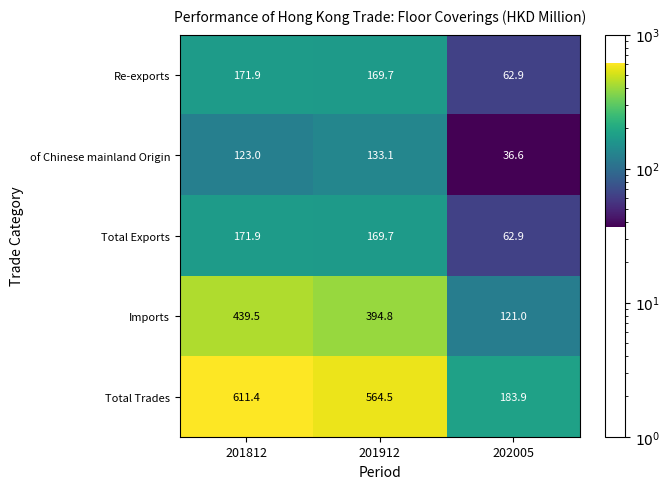

What is the total value across all series at 201912?

1431.8